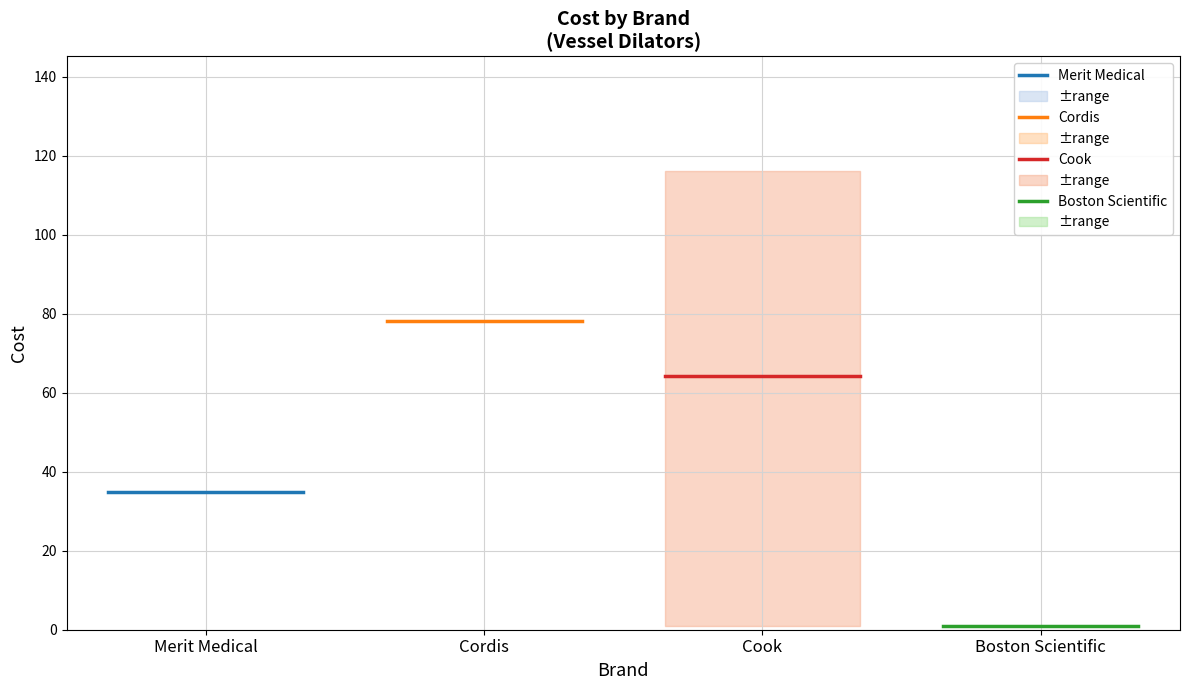

Which has a higher value, Cordis or Merit Medical?

Cordis